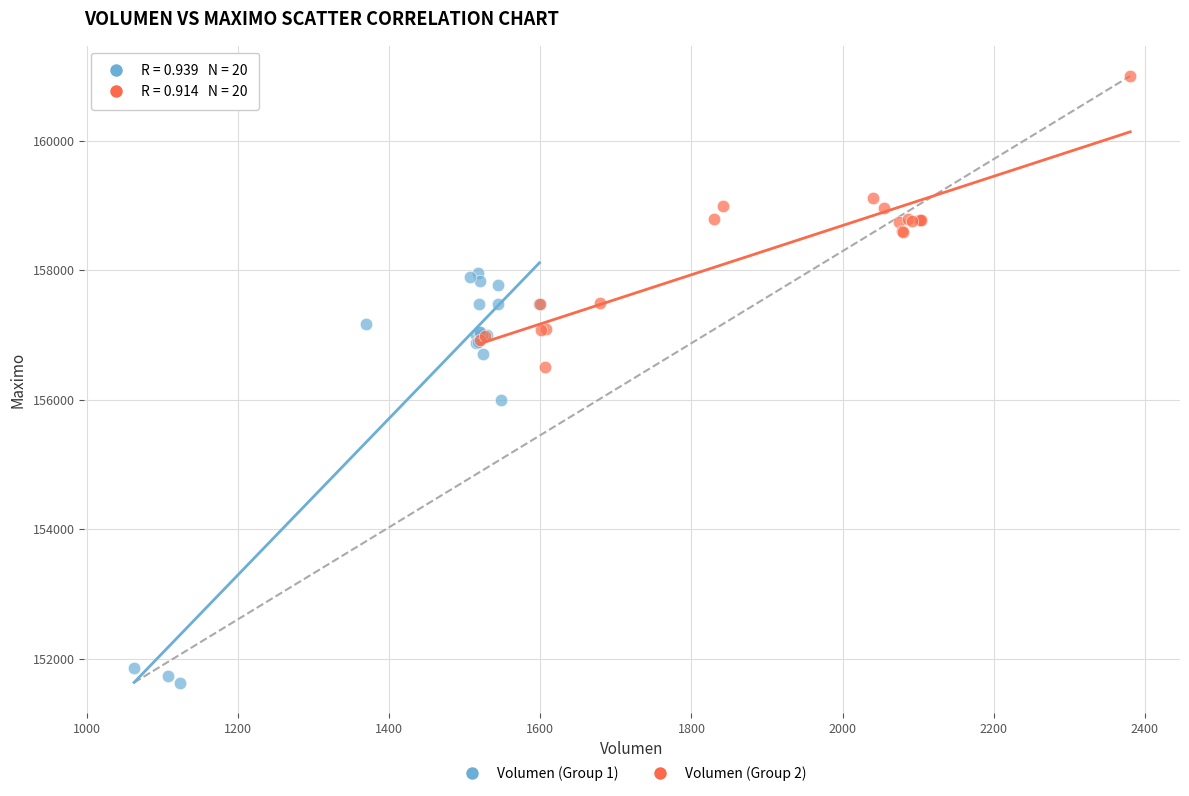

Which series has the largest Y range (max minus min)?

Volumen (Group 1)